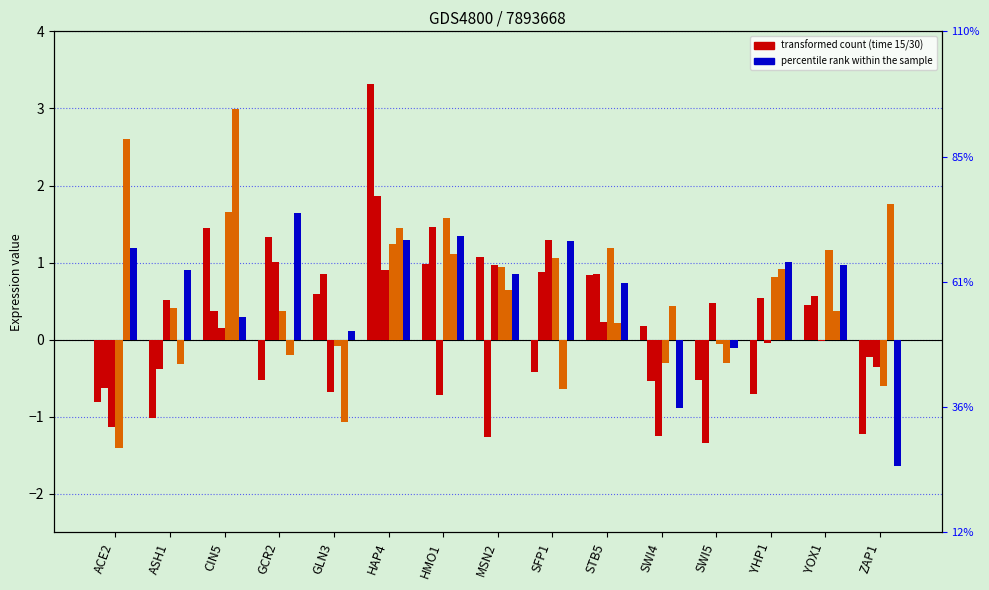

Is it true that 30_rep1 equals -0.3 at SWI4?

True